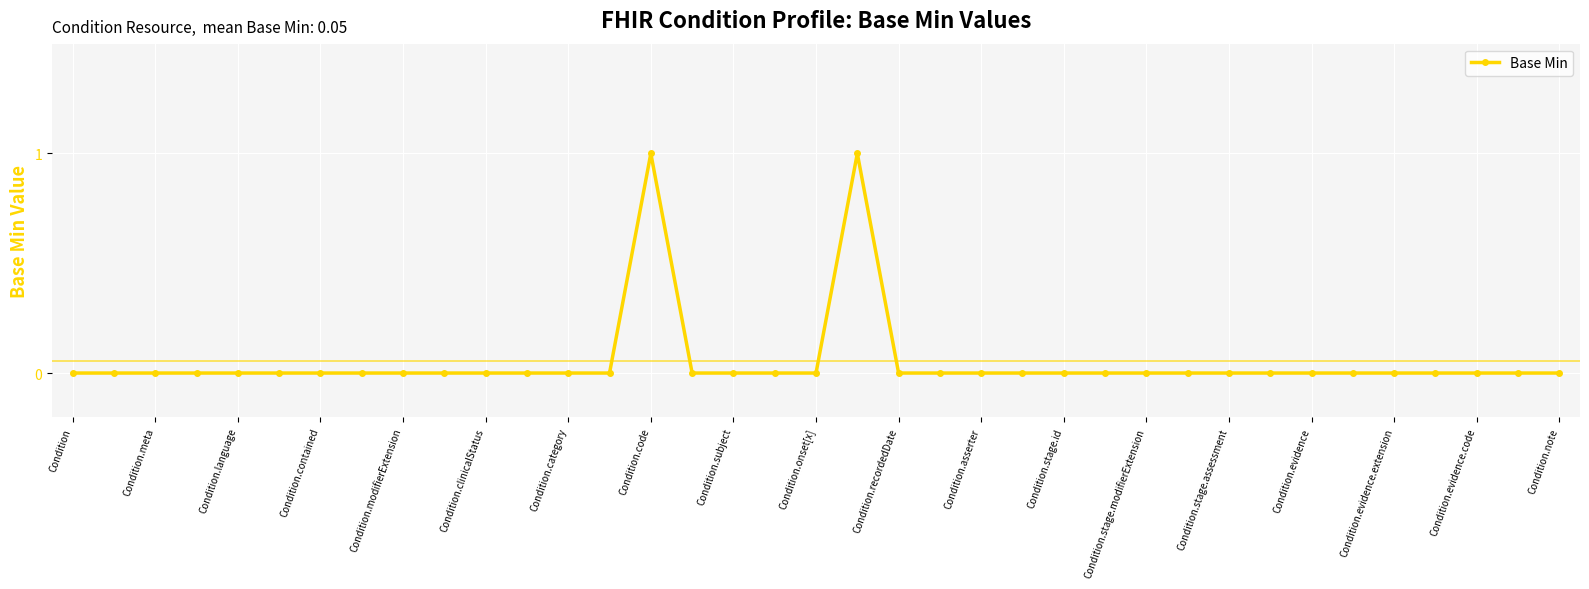

Is this an area chart (filled region under the line)?

No